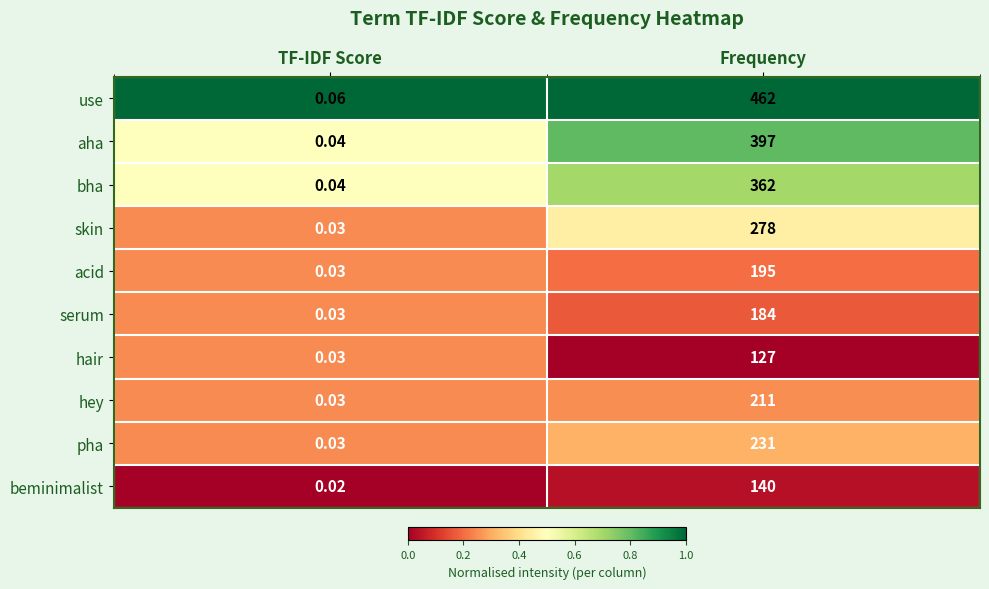

How many distinct data groups are displayed?

10